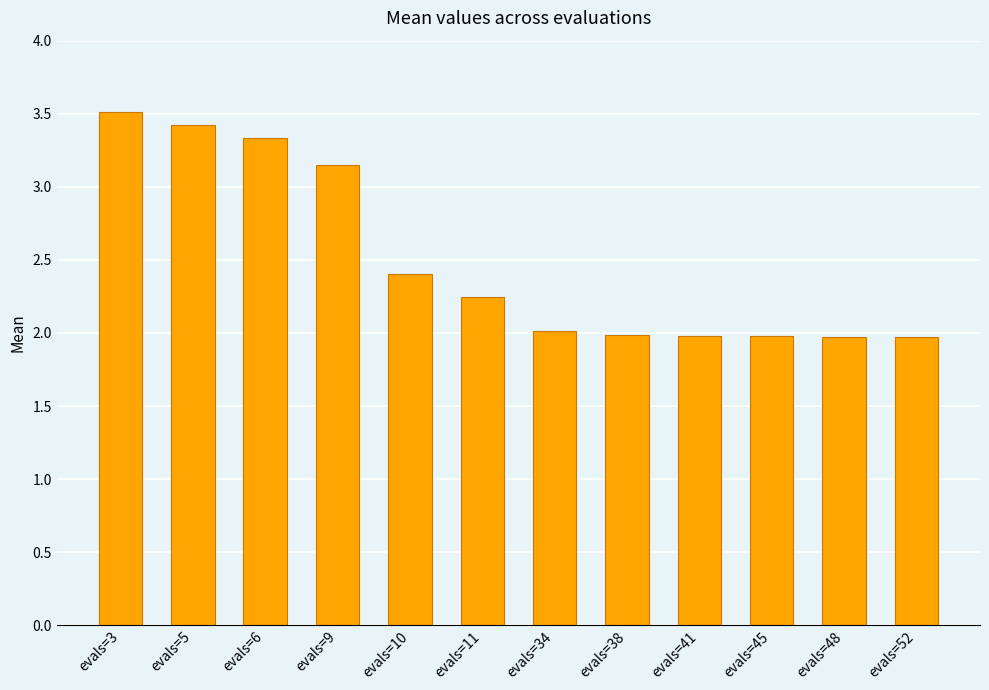

What is the sum of all values?

30.0